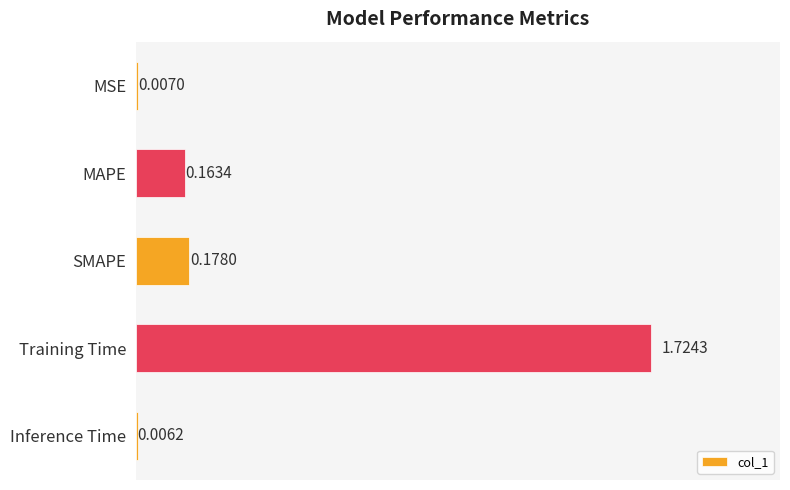

What is the sum of all values?

2.1